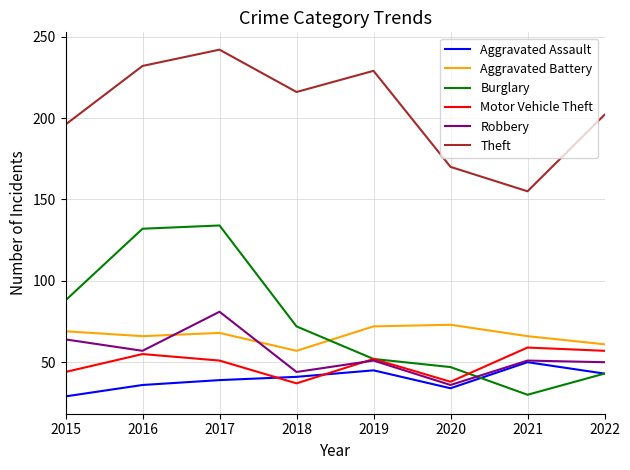

How many interior local peaks does the Aggravated Assault series have?

2